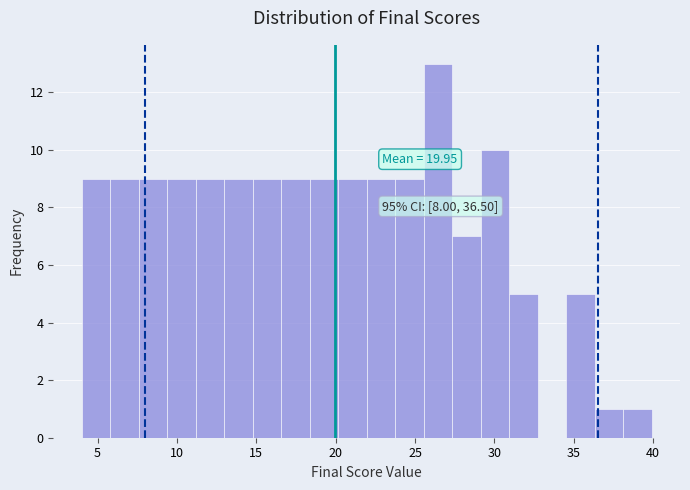

Around what value on the x-axis is the tallest bar? Give the approximate position of its centre, as read against the axis.

26.5